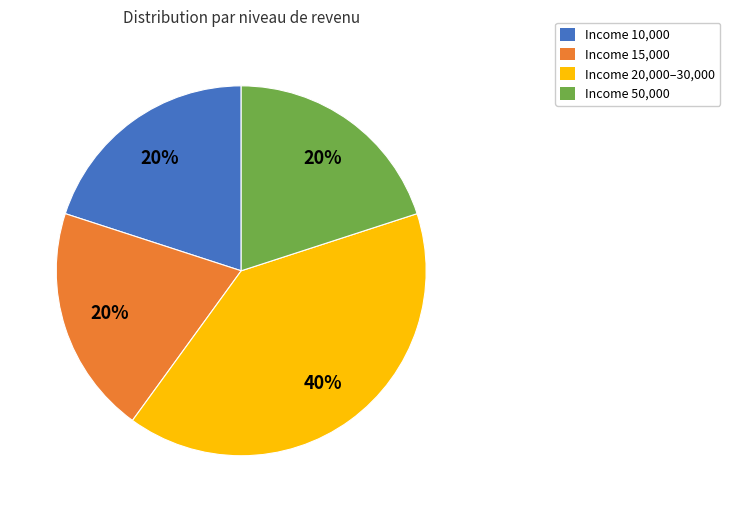

True or false: Income 15,000 accounts for 30% of the total.

False